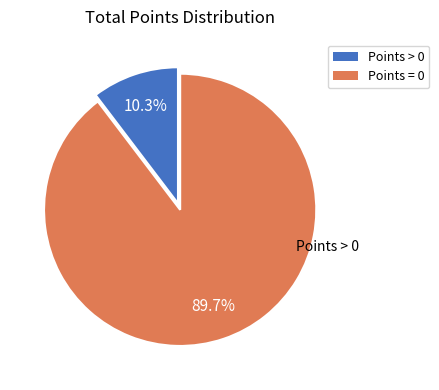

Is it true that Points = 0 is 90% of the pie?

True